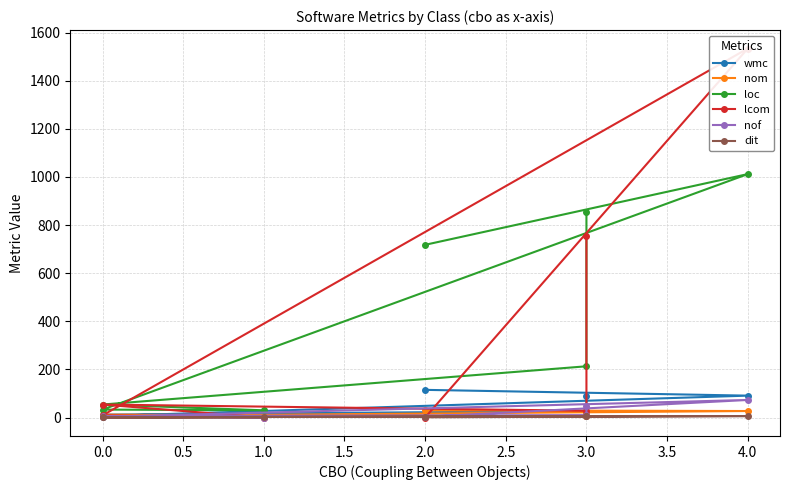

How many values in the nom series exceed 12?

3